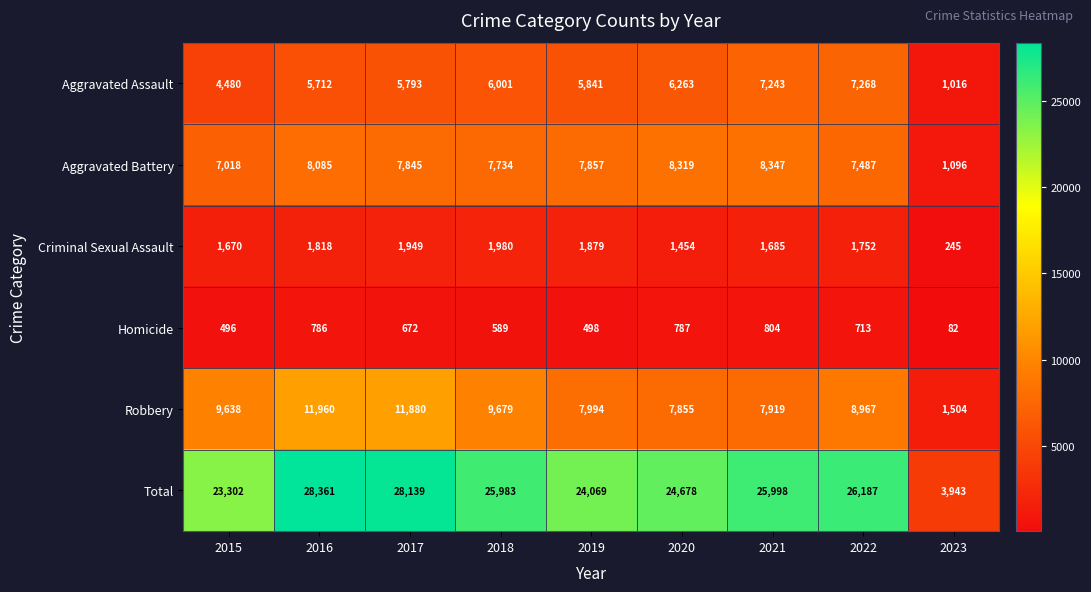

The value of Aggravated Battery at 2015 is 10269. True or false?

False